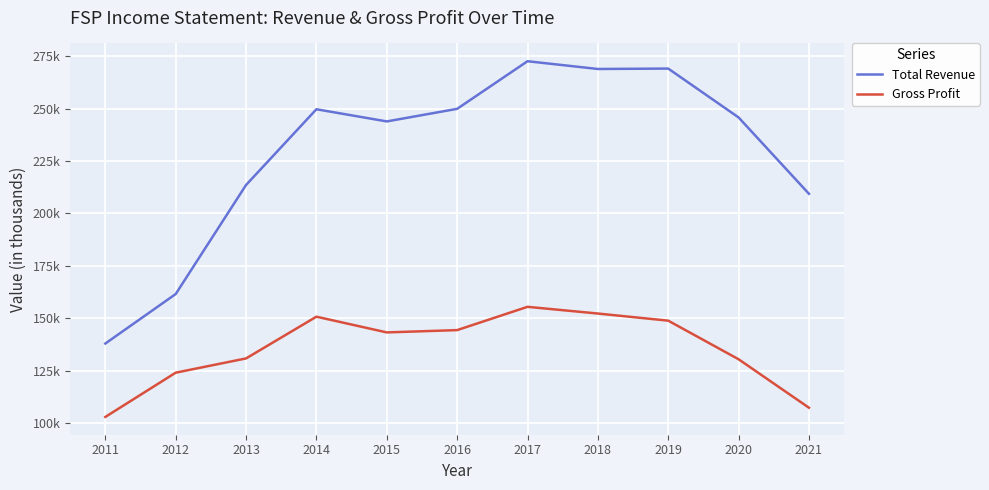

What is the average value of the Gross Profit series?

135555